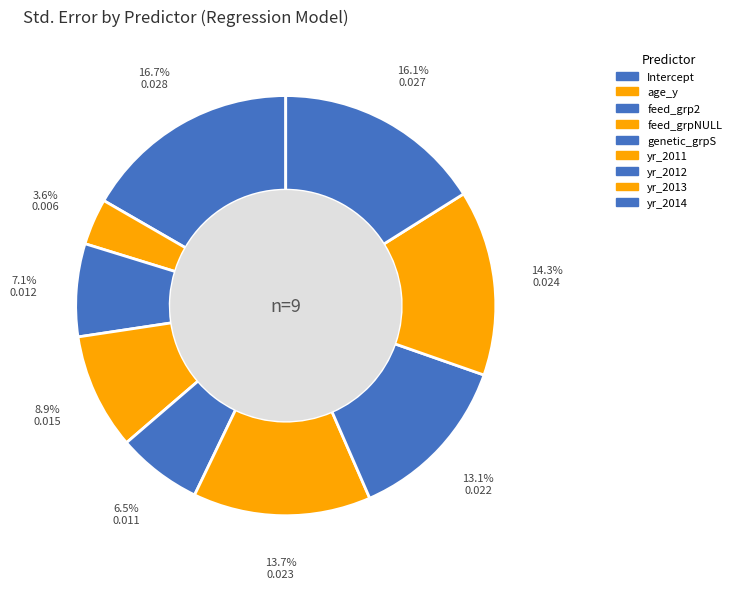

Count the number of slices in the pie.

9